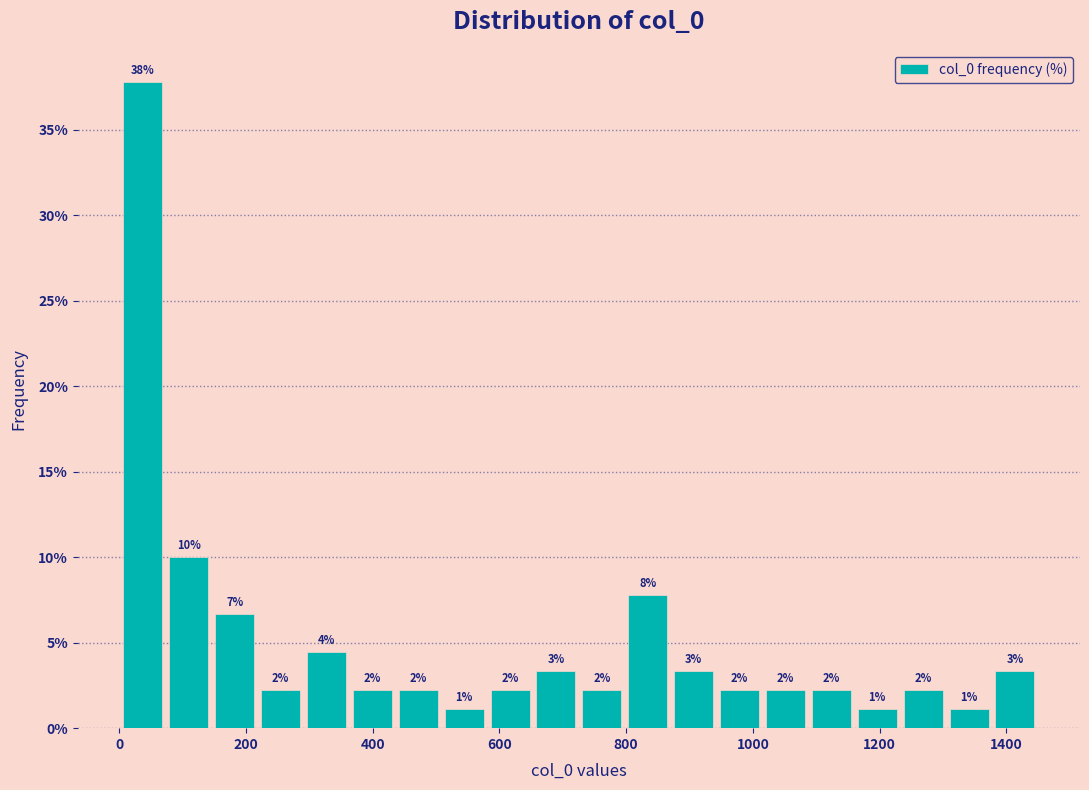

Around what value on the x-axis is the tallest bar? Give the approximate position of its centre, as read against the axis.

40